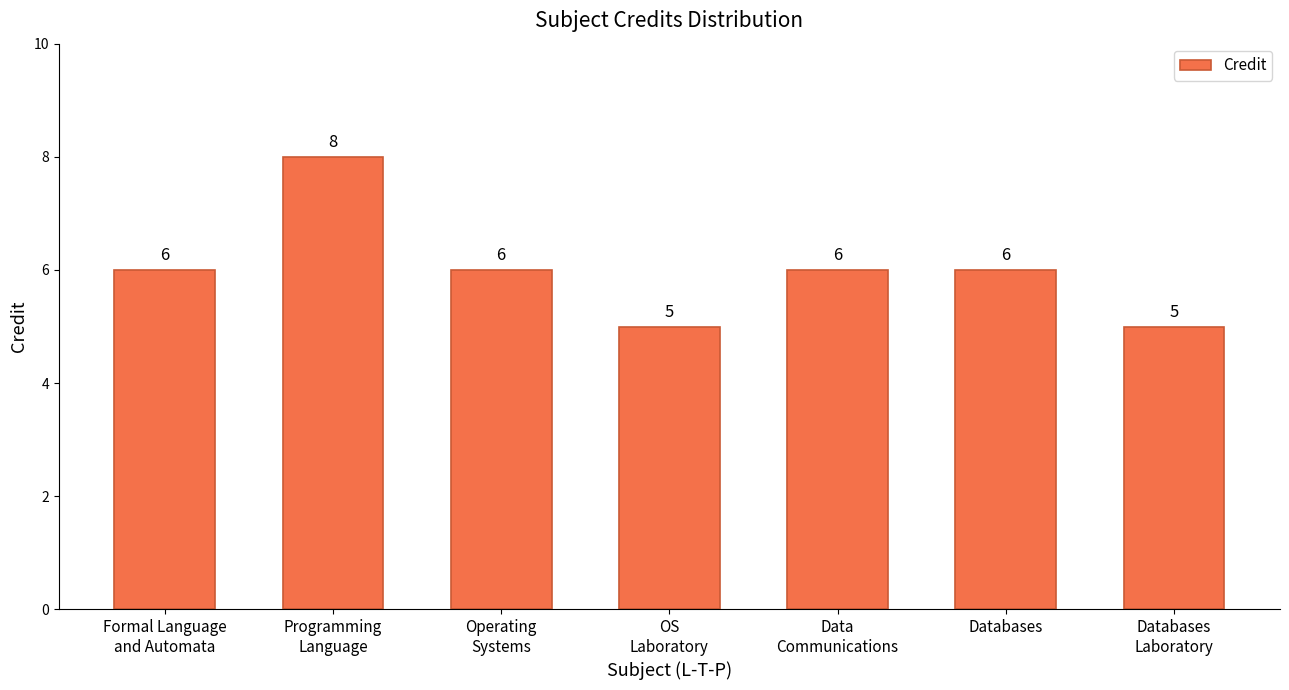

What position from the right is Databases?

2